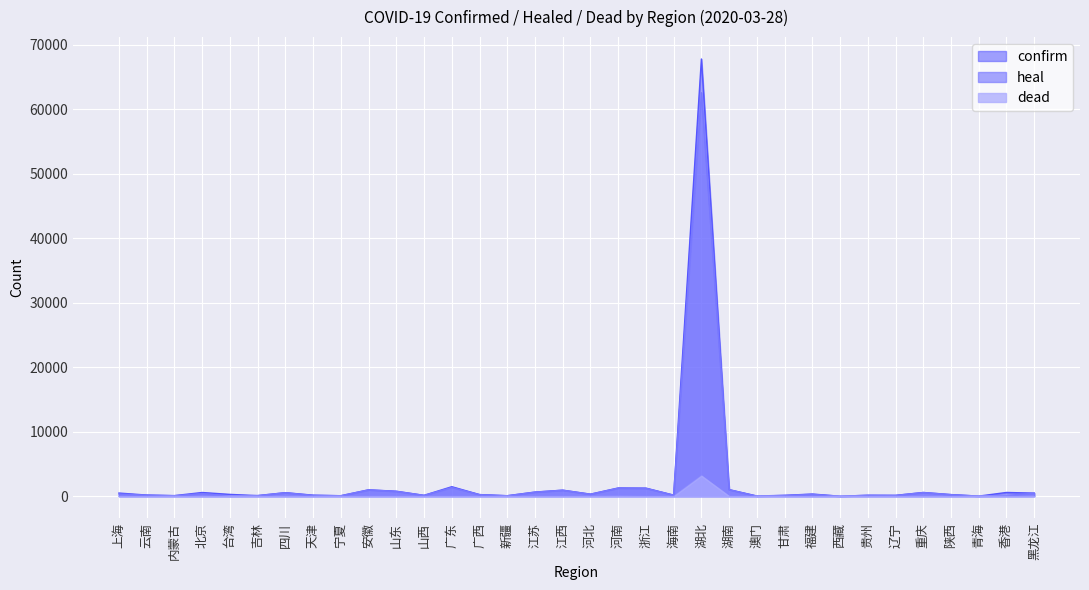

How many categories are shown in the chart?

34